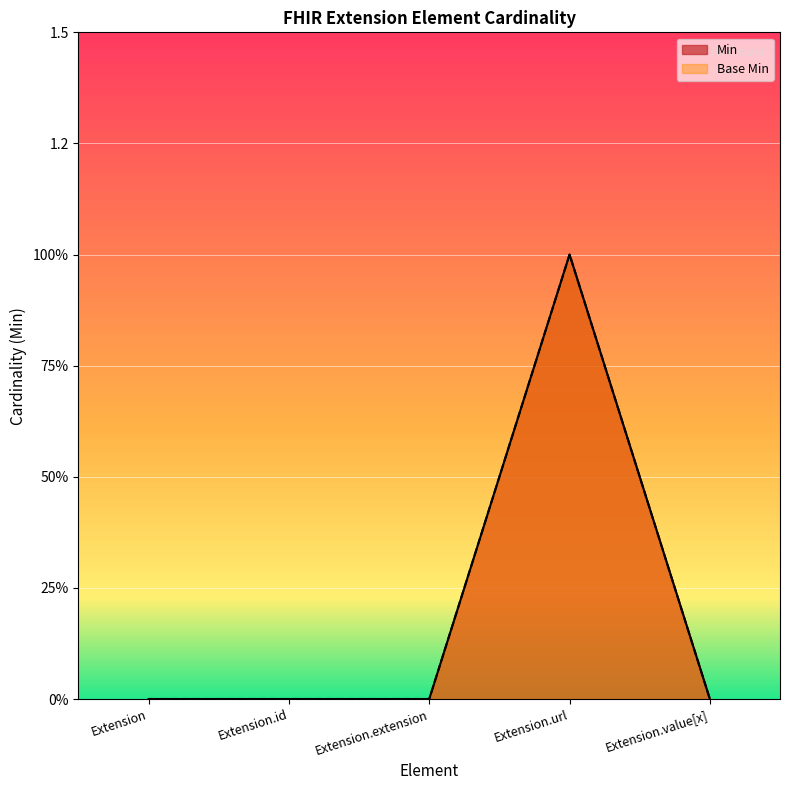

At how many categories does at least one series exceed 0?

1